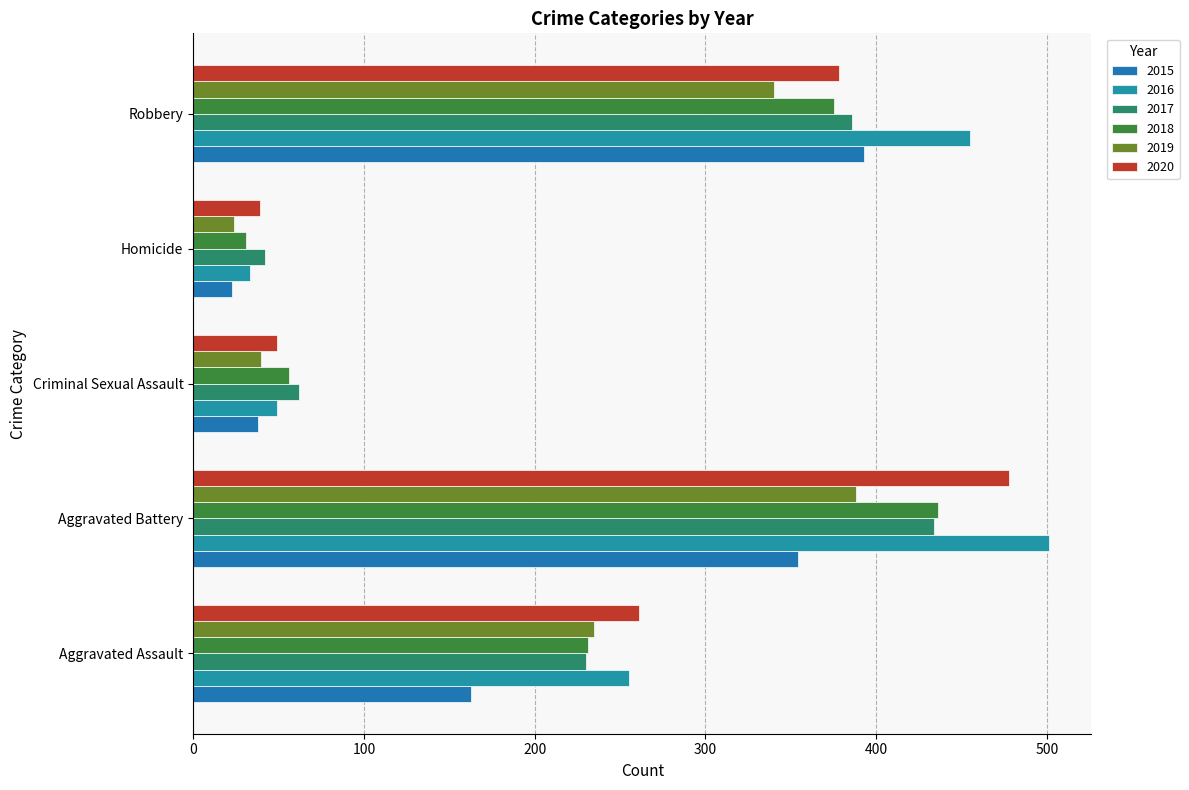

How many values in the 2020 series are below 261?

2